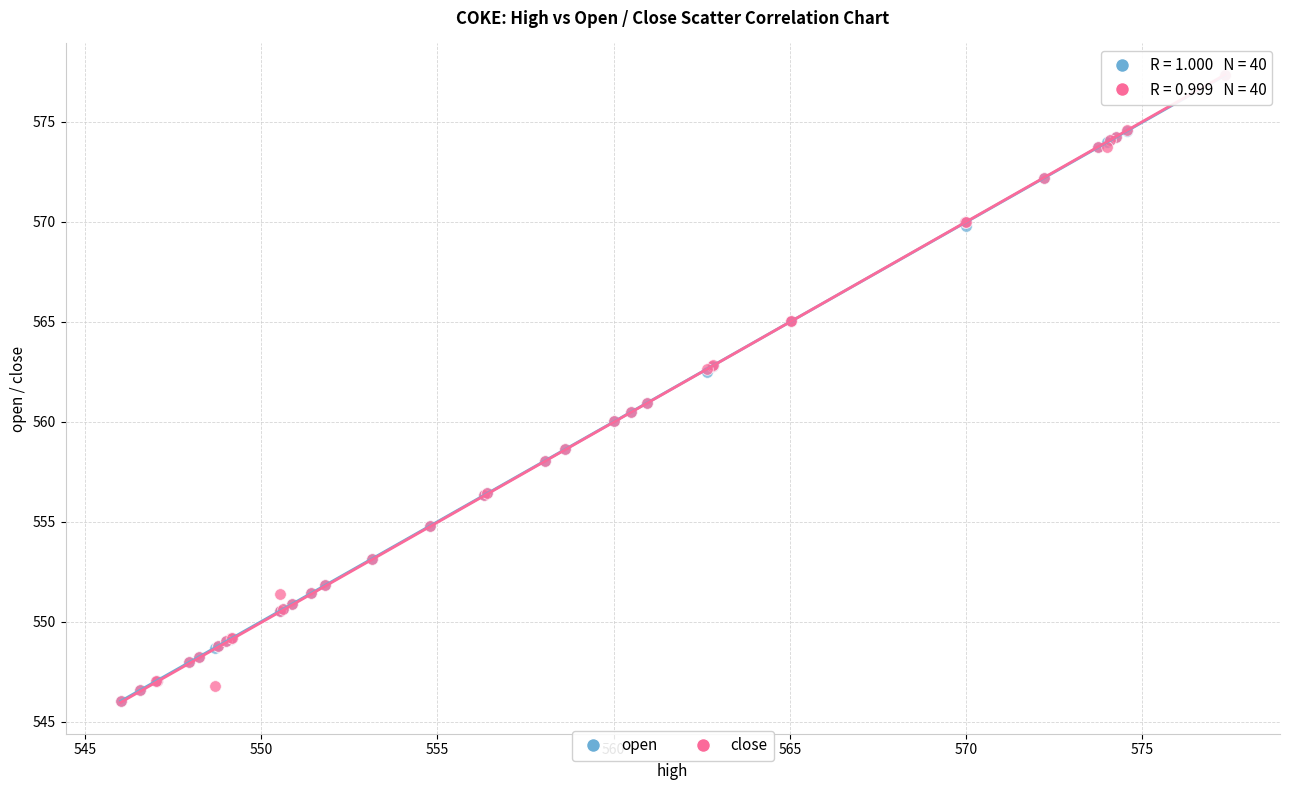

What are all the series names shown in the legend?

open, close